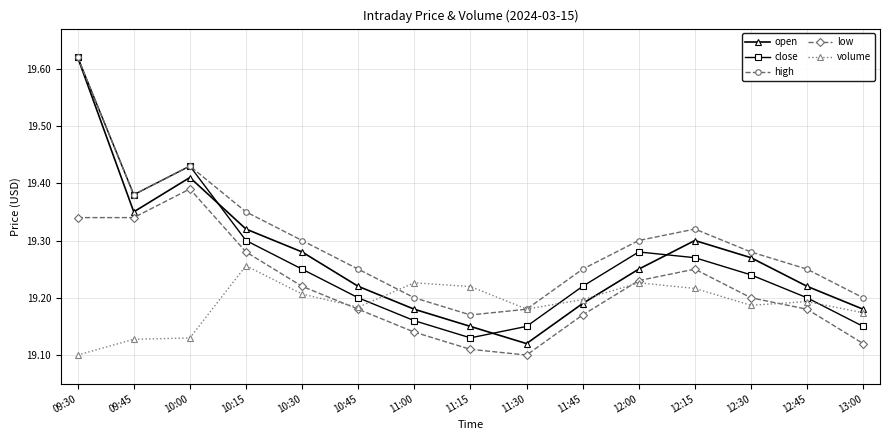

Between 10:45 and 12:30, which series saw the biggest shift?

open